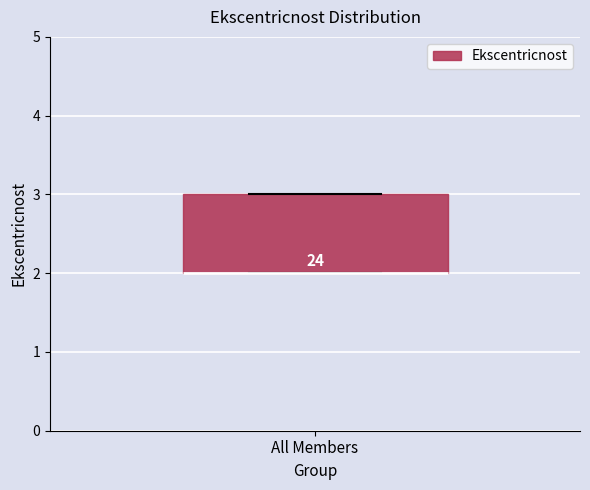

Read this box plot against the y-axis: the position of the median line, the range covered by the box, and the ends of both whiskers. The values are not printed on the chart, so give them approximately, as read against the axis.

median 2 (drawn on the box's lower edge), box 2 to 3, whiskers 2 to 3